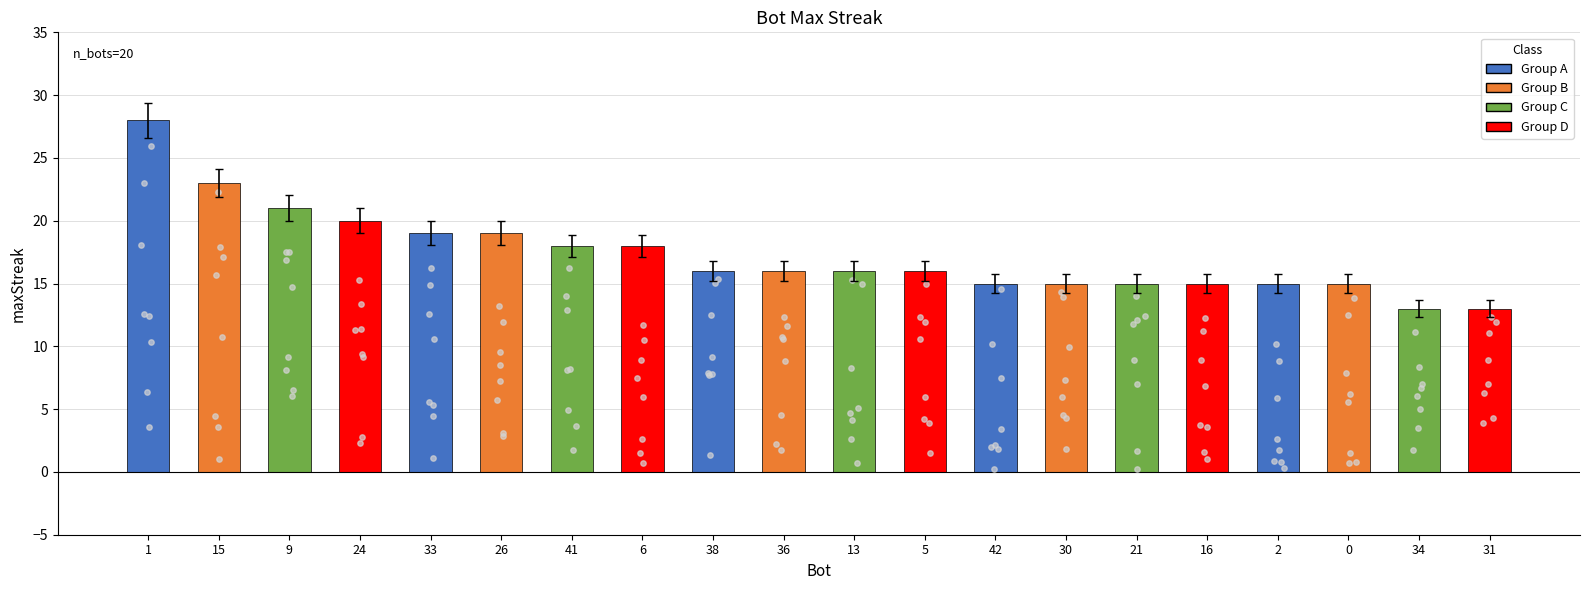

Approximately how many times larger is the value at 36 compared to 30?

1.1